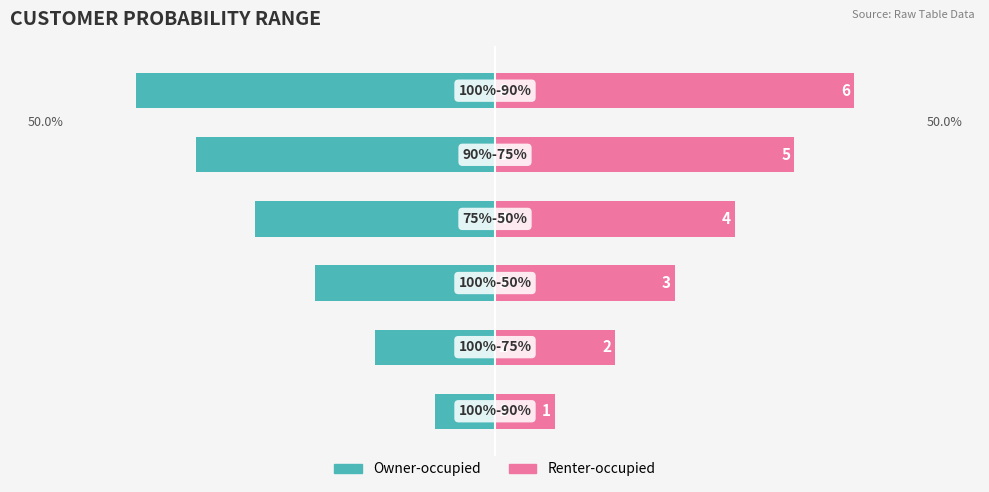

The Renter-occupied series shows 12 at 0. True or false?

False